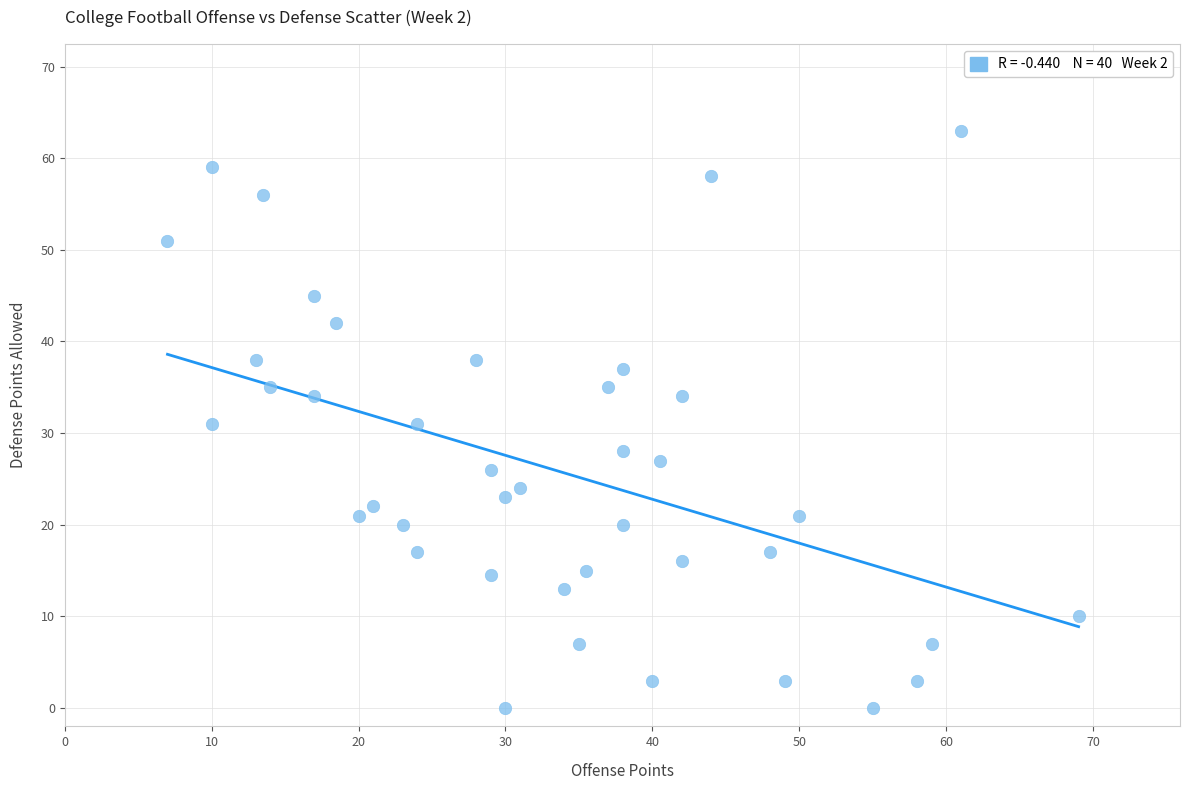

What is the range of X values (max minus min)?

62.0